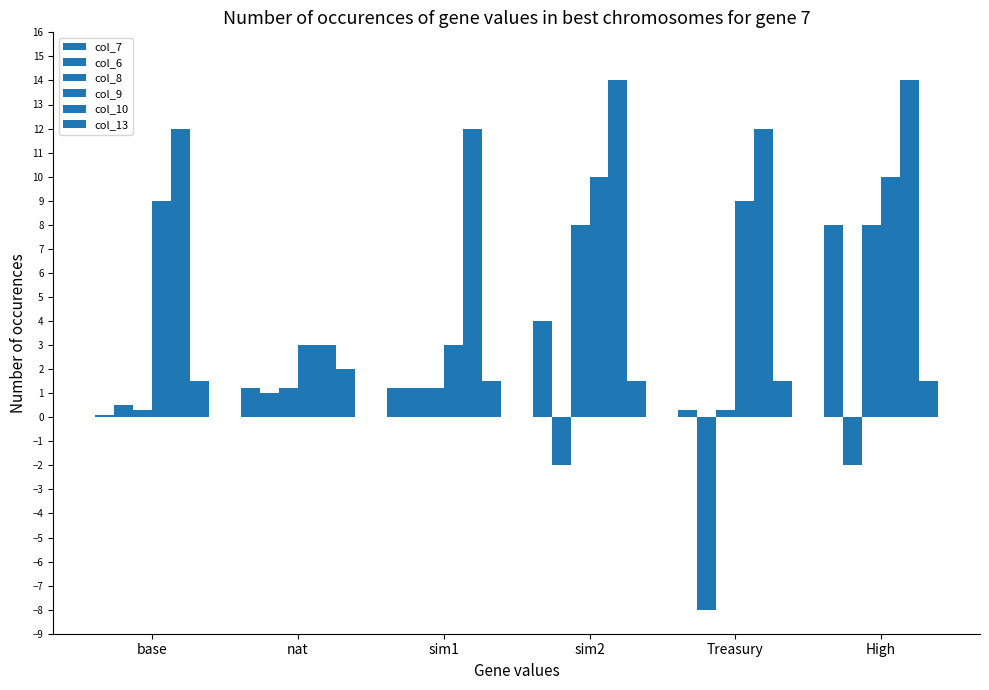

How many bars are there in total?

36